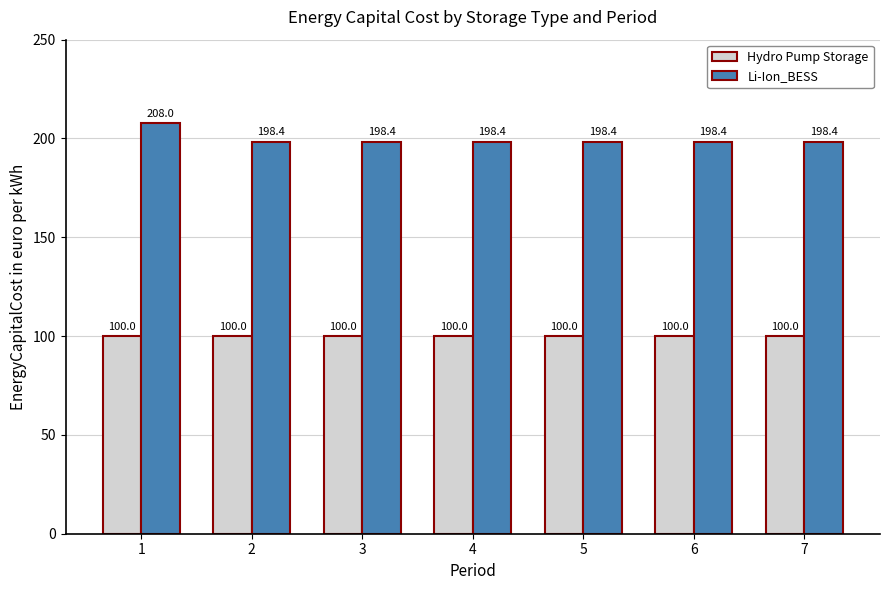

Rank the series by their maximum value, from lowest to highest.

Hydro Pump Storage, Li-Ion_BESS